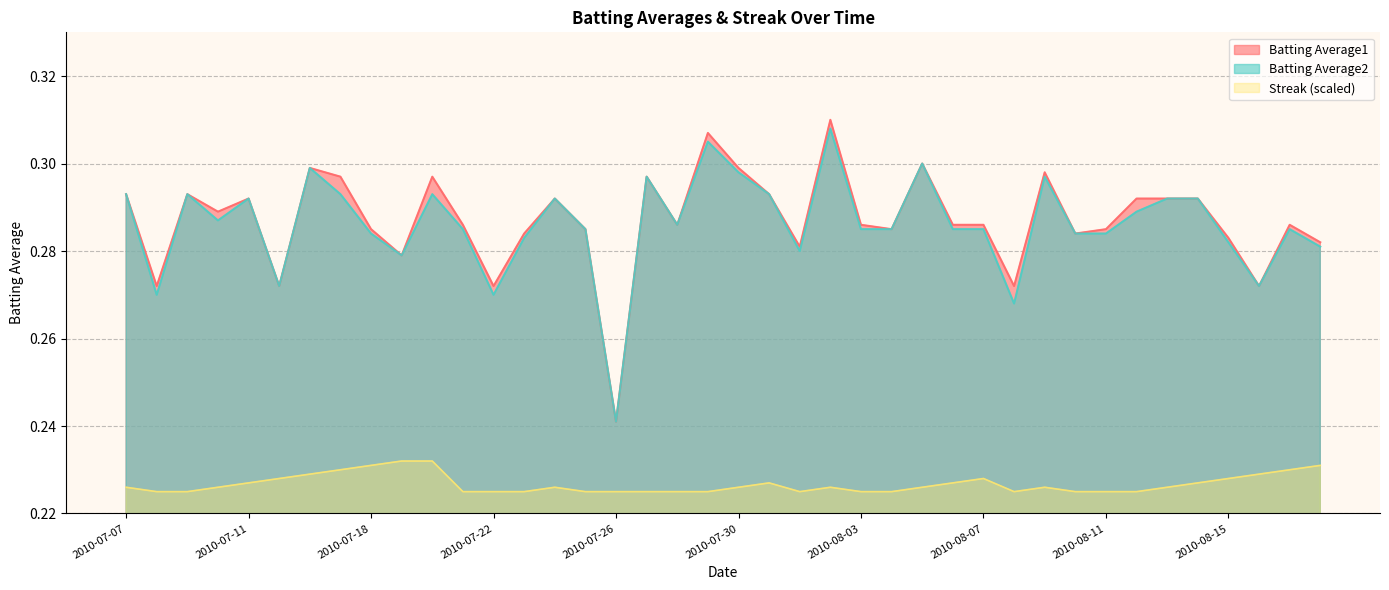

True or false: Batting Average1 has a value of 0.2 at 2010-08-16.

False